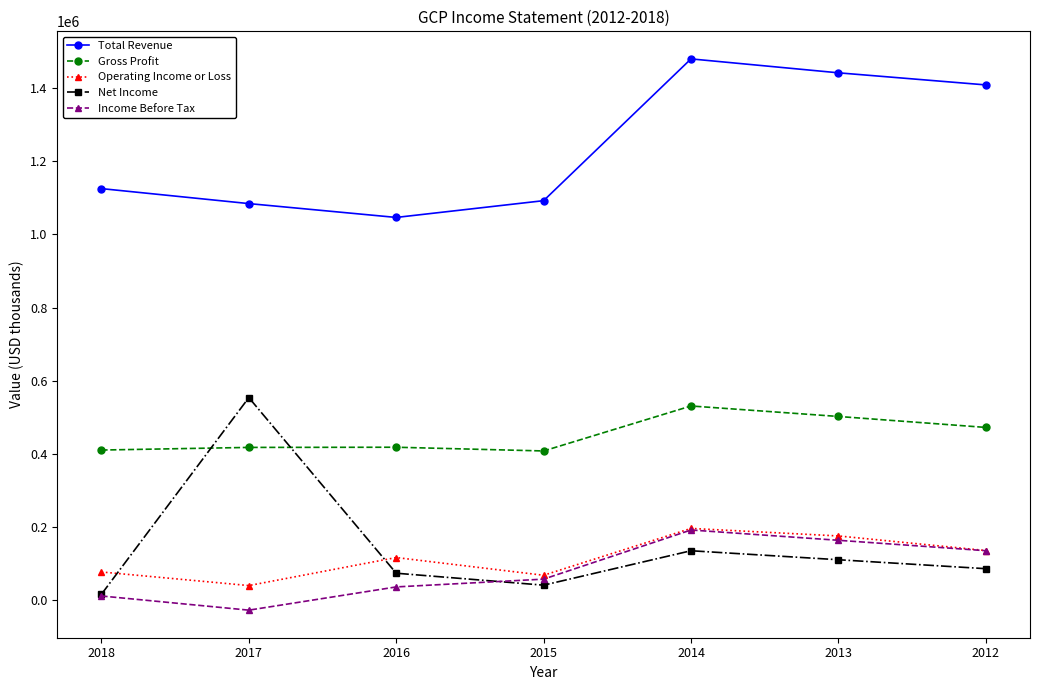

At which category does the chart reach its minimum across all series?

2017